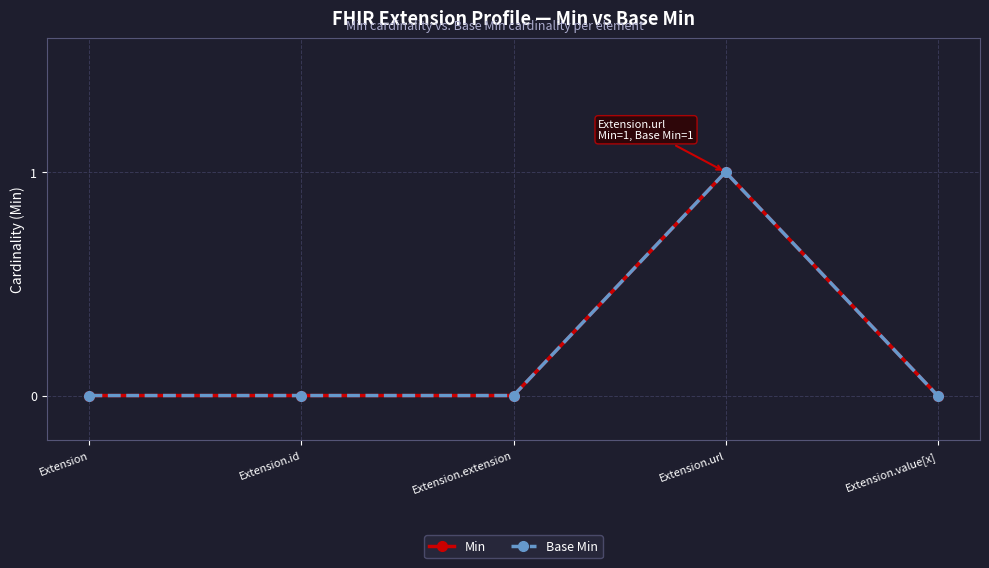

True or false: Base Min and Min intersect in this chart.

False